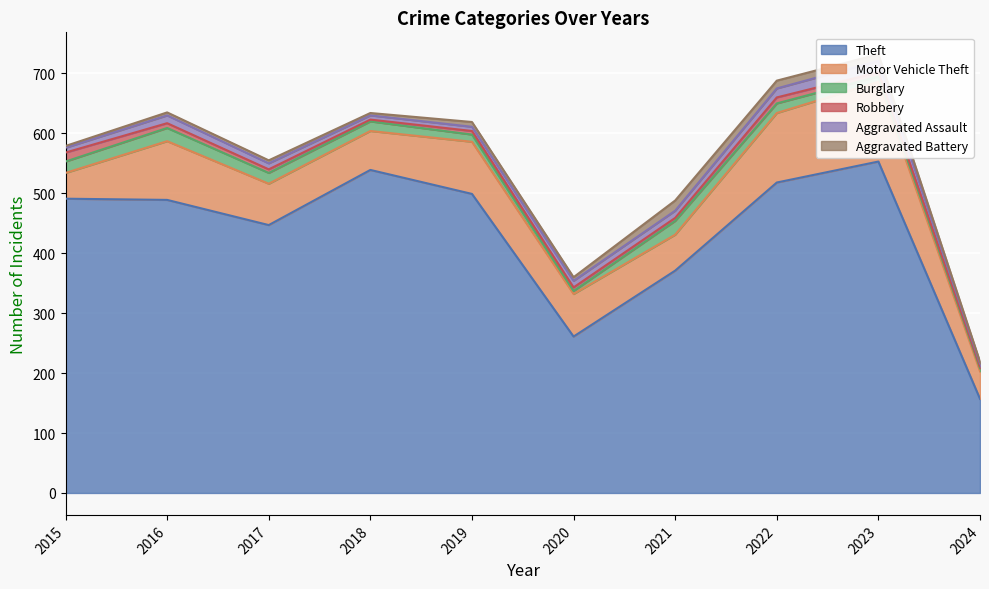

In Robbery, how many points are higher than both neighbors (excluding endpoints)?

1